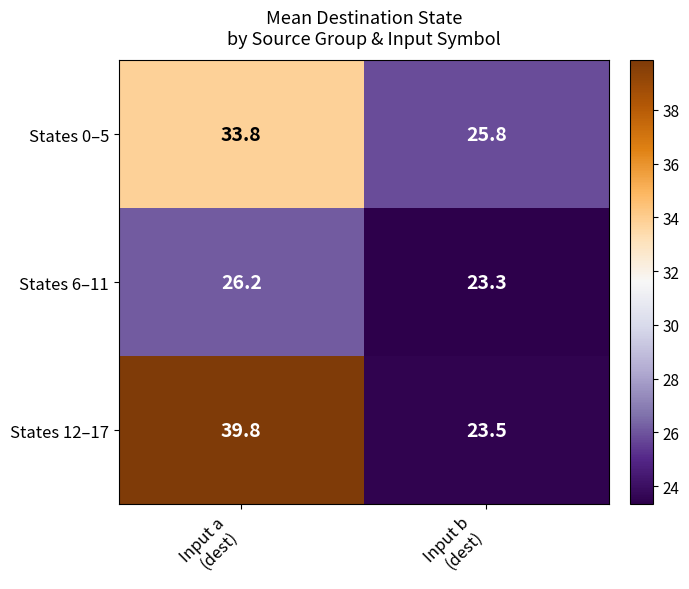

What is the maximum value shown in the chart?

39.8